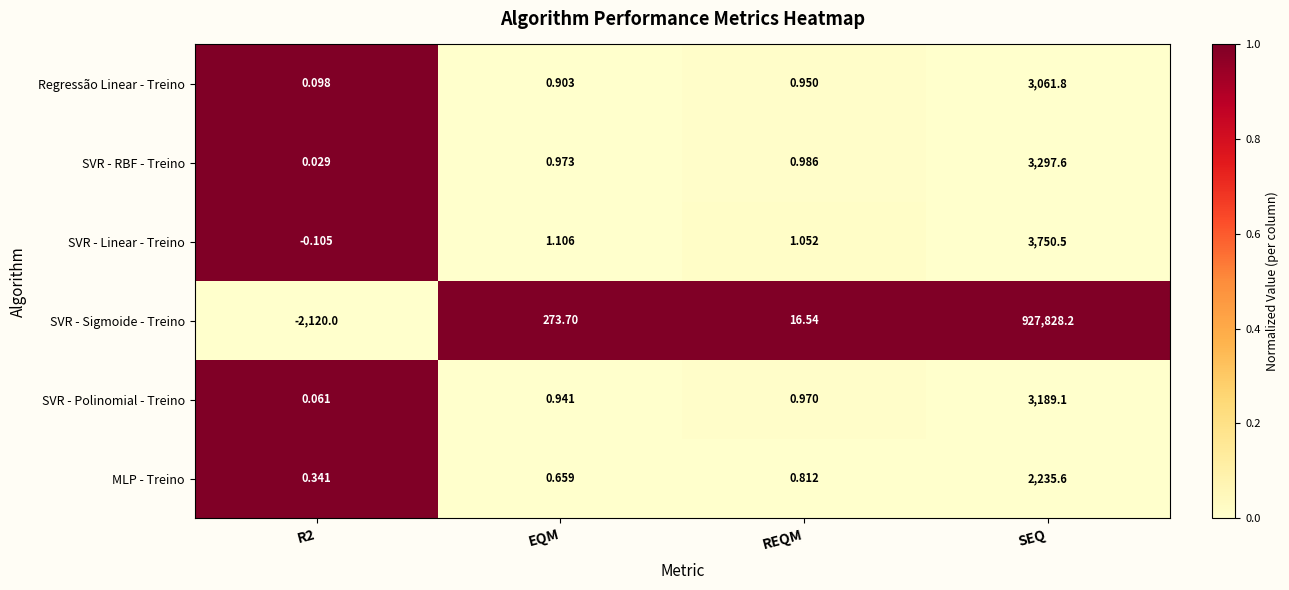

Which series has the largest total across all categories?

SVR - Sigmoide - Treino